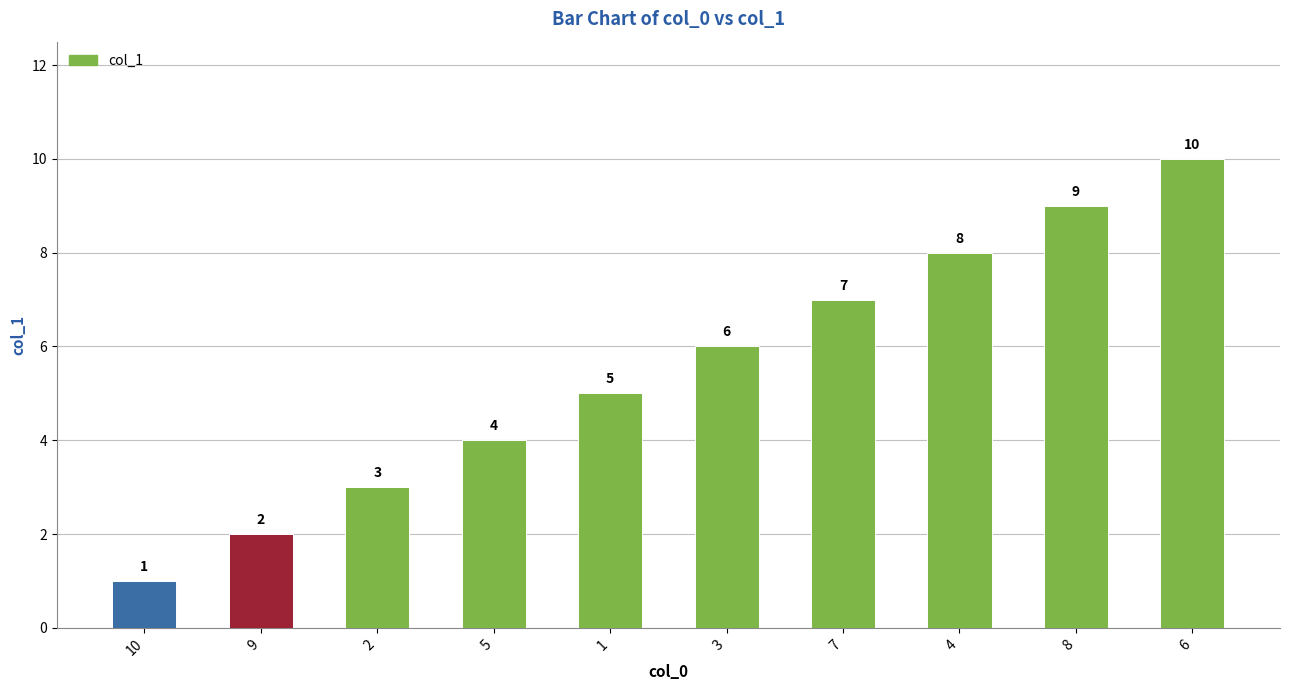

How many values are between 3 and 8?

6